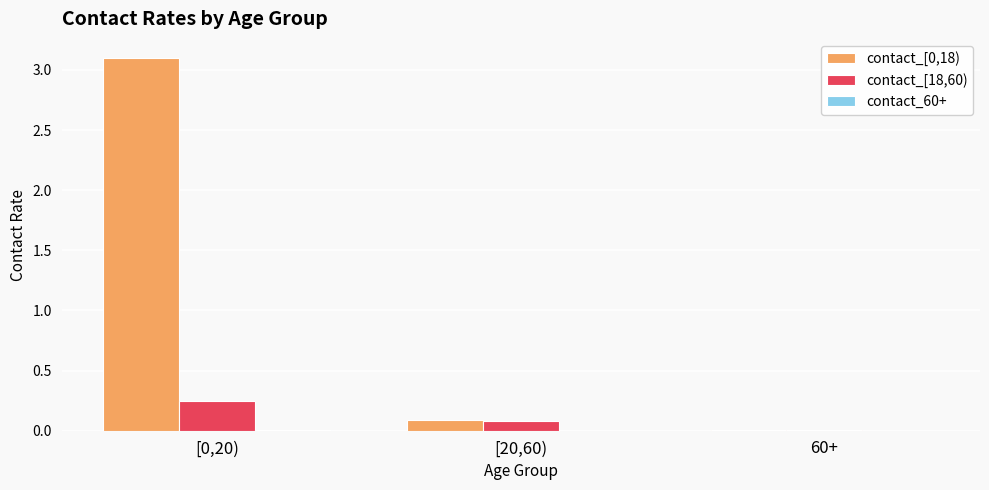

The contact_[0,18) series shows 0.1 at [20,60). True or false?

True